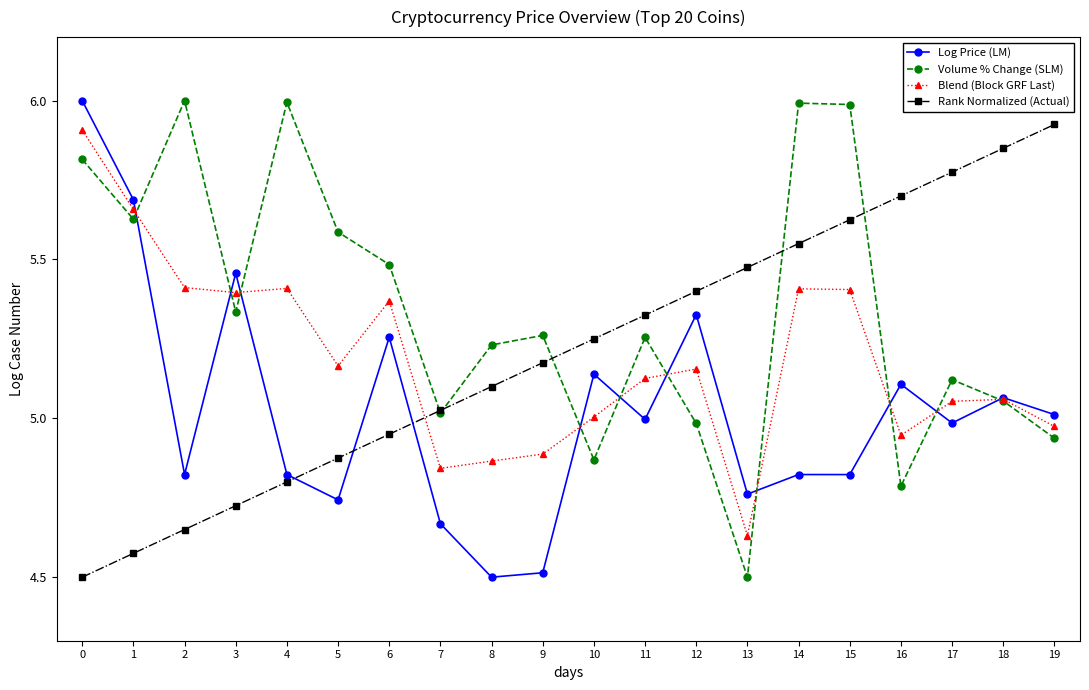

What is the difference between the highest and lowest values at 12?

0.4